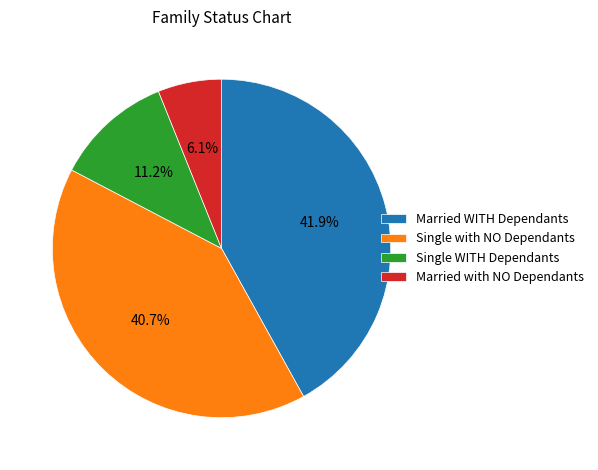

How much of the chart is everything except Single WITH Dependants?

88.8%